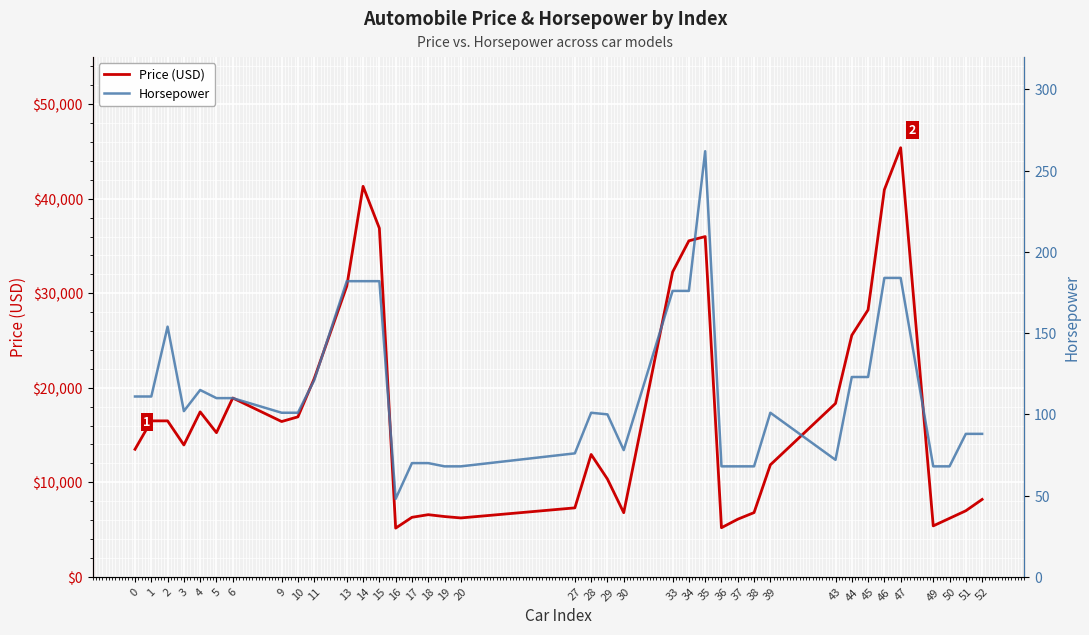

Which series has the widest spread of values?

Price (USD)